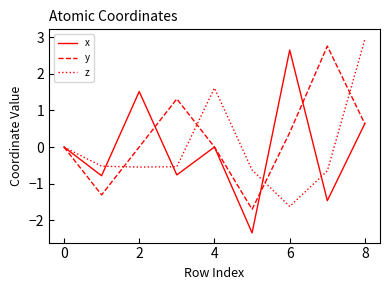

What is the lowest value of the y series?

-1.7